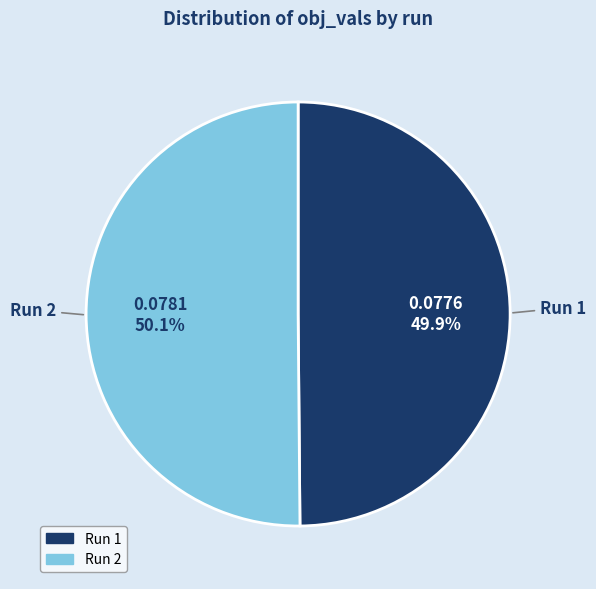

To the nearest percent, what is the average slice percentage?

50%